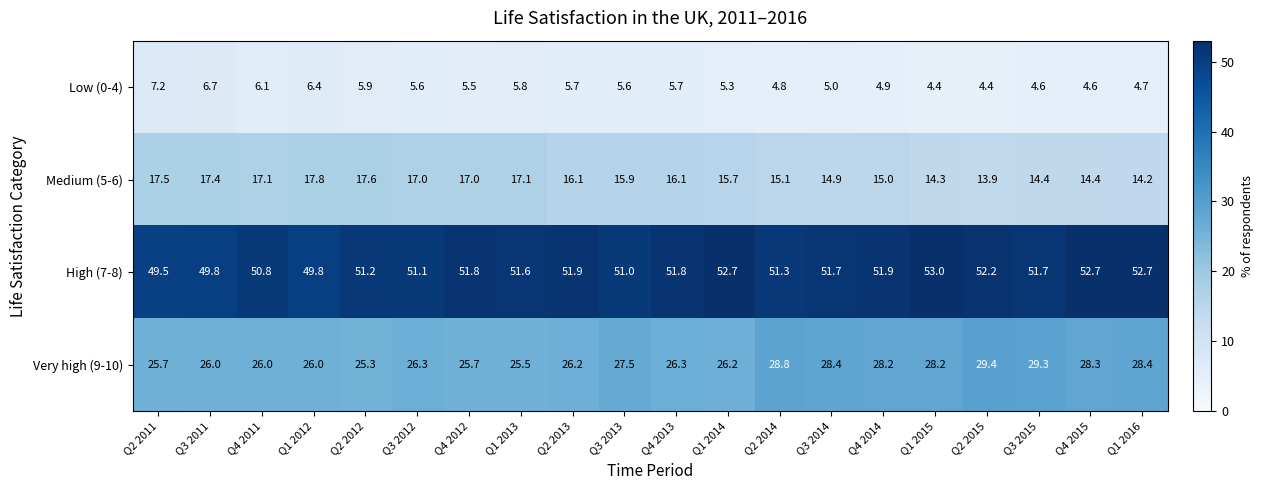

Rank the series by their average value, from highest to lowest.

High (7-8), Very high (9-10), Medium (5-6), Low (0-4)